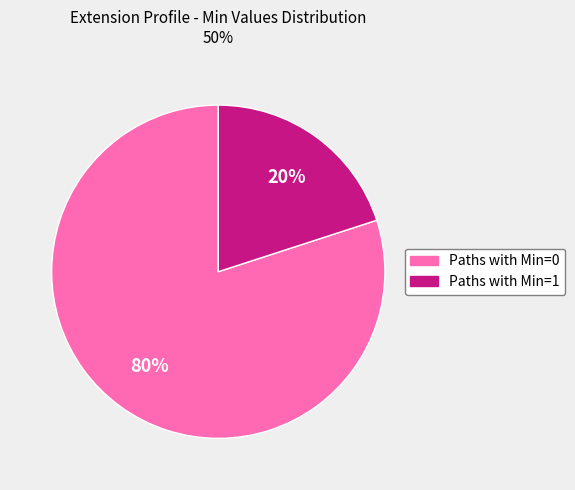

Does any single category account for the majority?

Yes